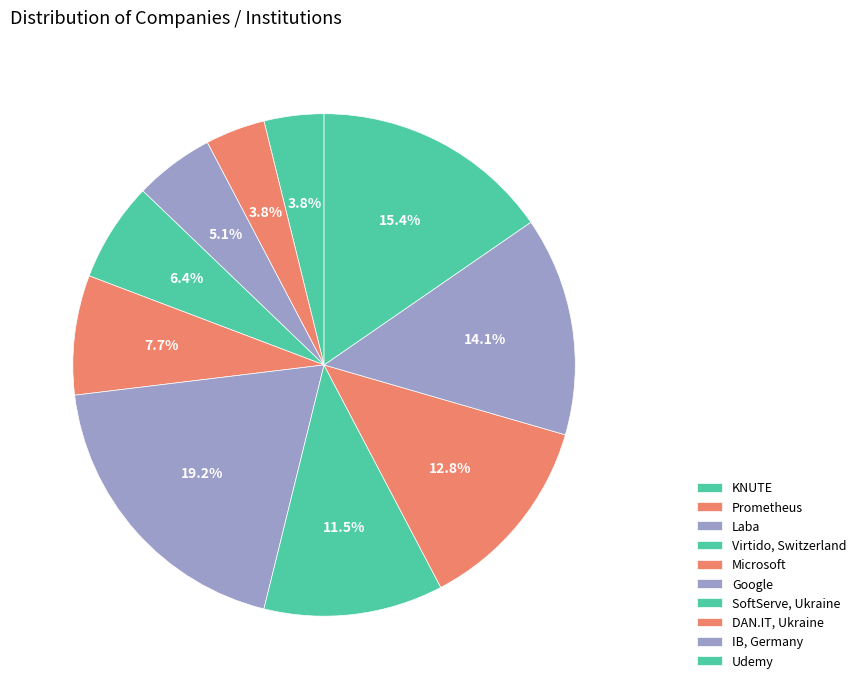

Count the number of slices in the pie.

10